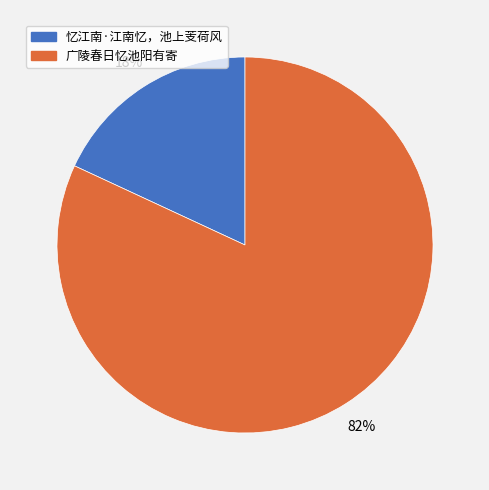

Is there any slice that represents more than half of the pie?

Yes